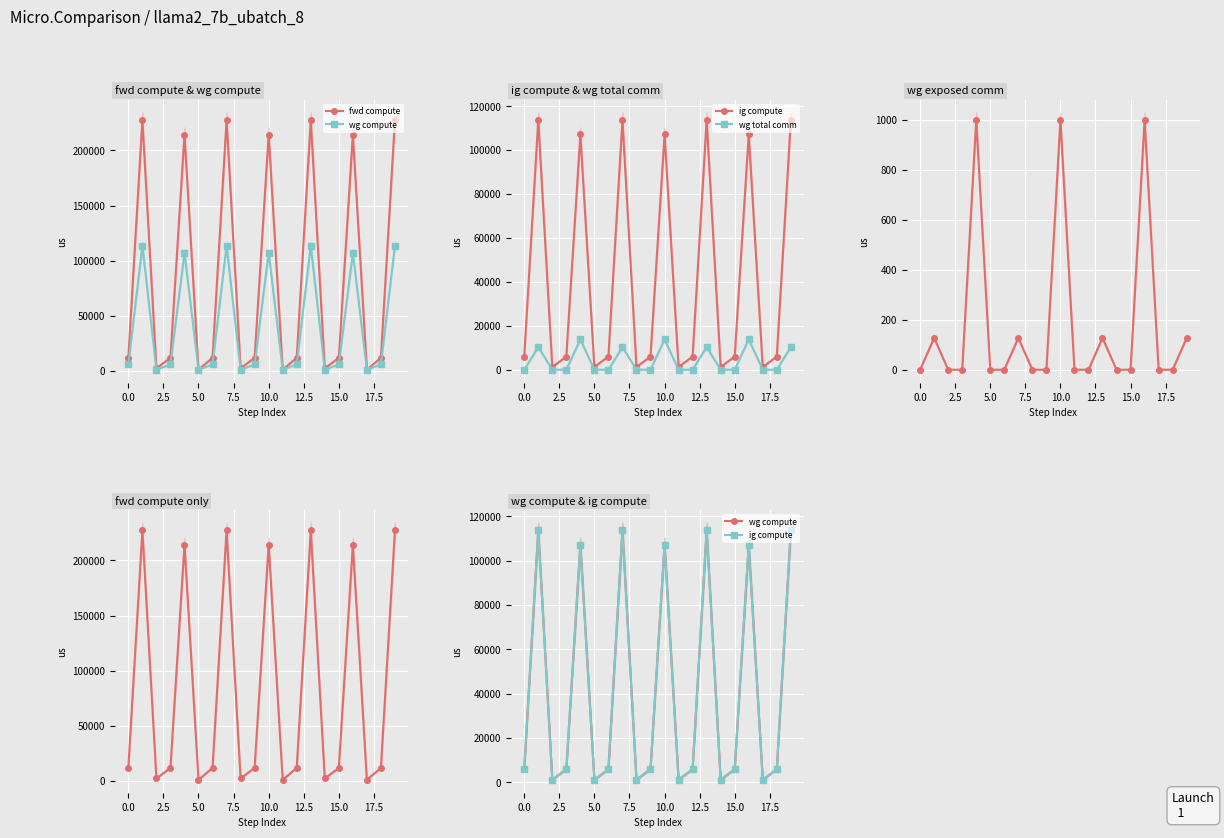

What is the maximum value shown in the chart?

227396.8